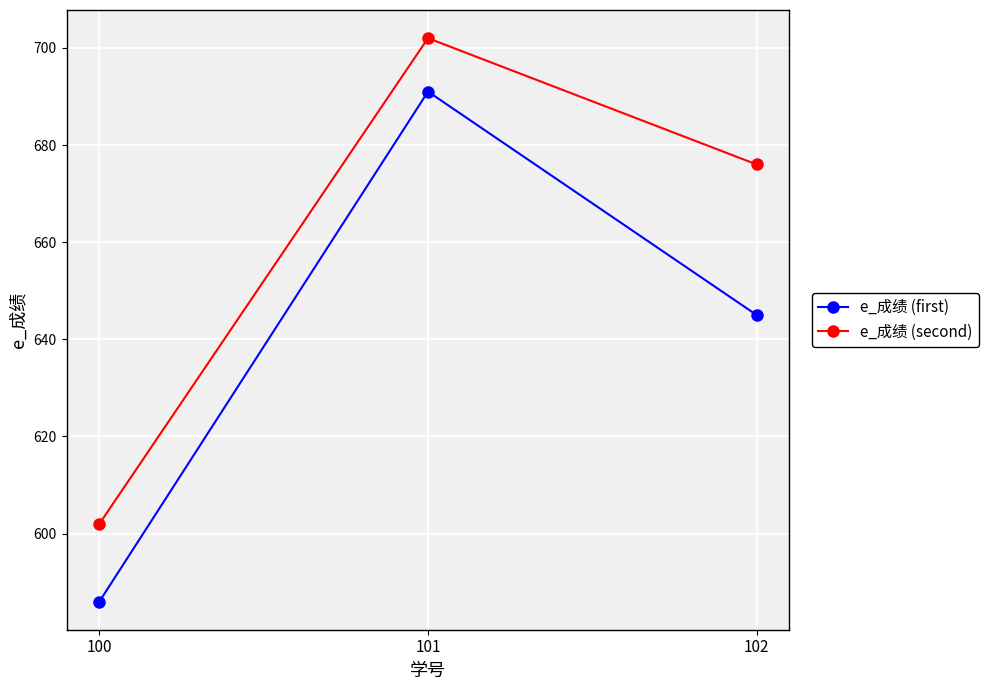

What is the spread (max minus min) of values at 101?

11